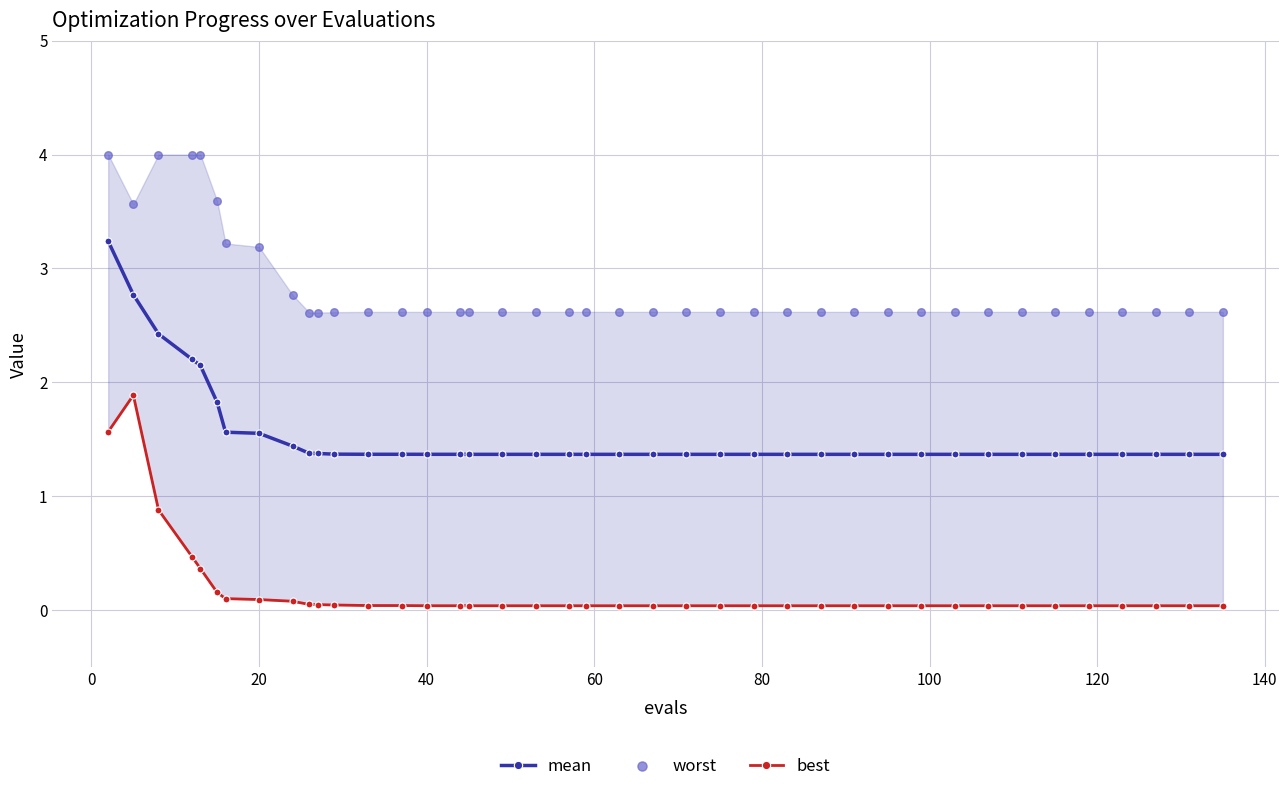

Which series contains the lowest Y value?

best